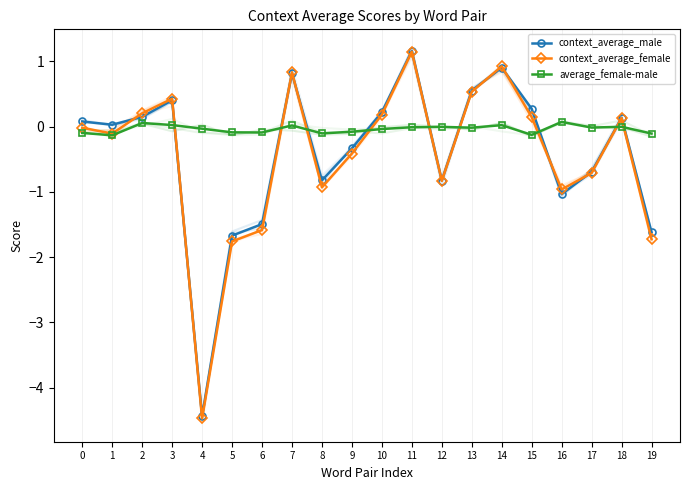

At which category is the sum across all series the highest?

11